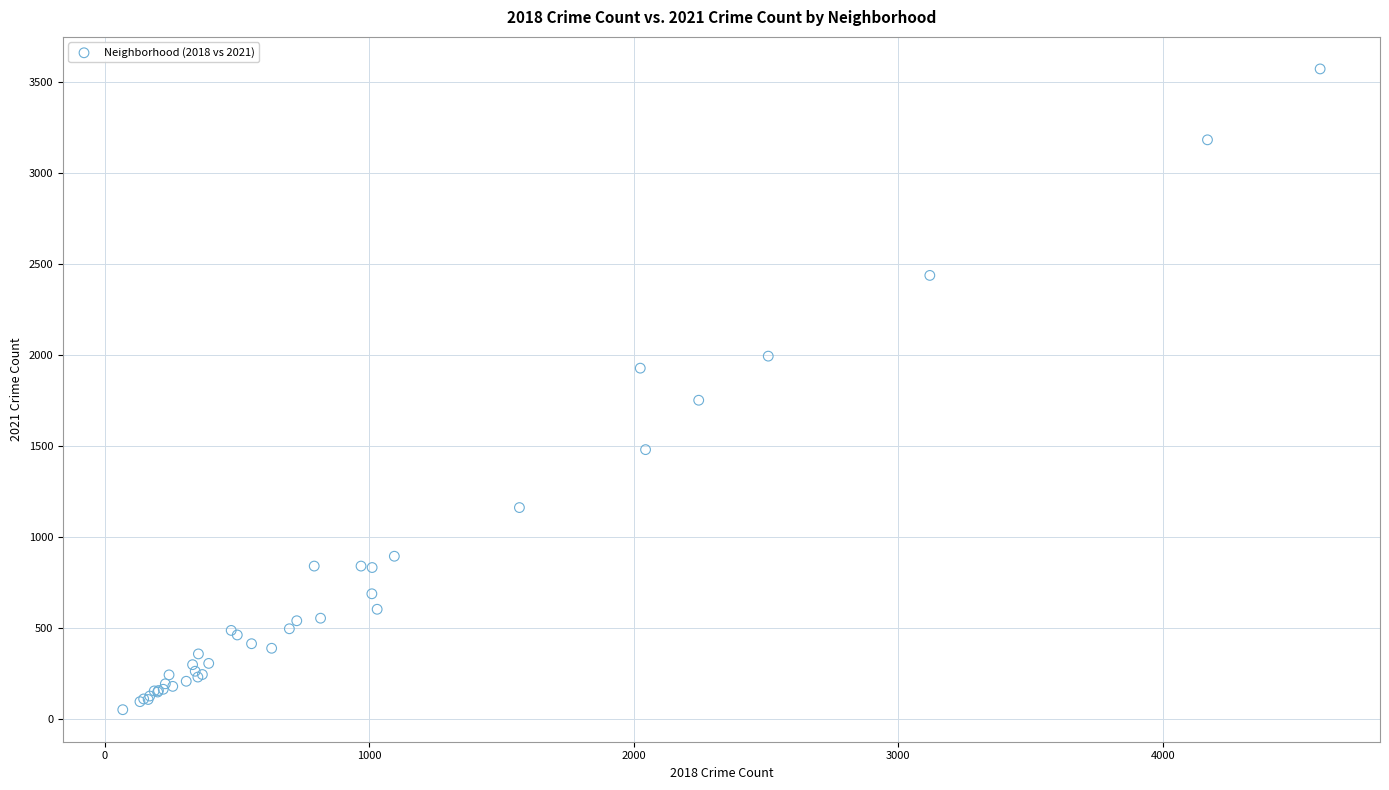

What Y value in the scatter plot is closest to 1811?

1751